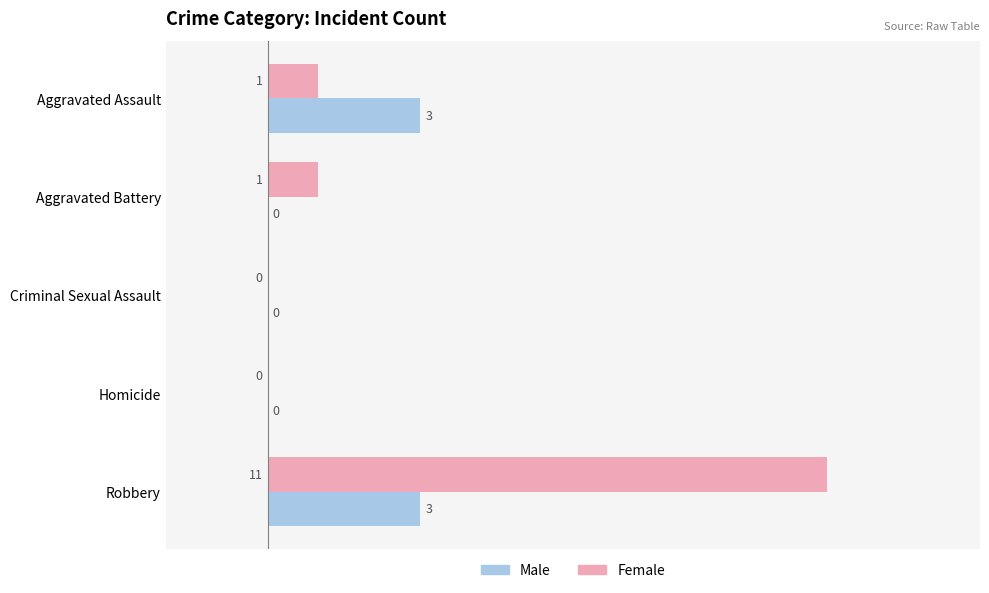

The value of Male at Homicide is -2. True or false?

False